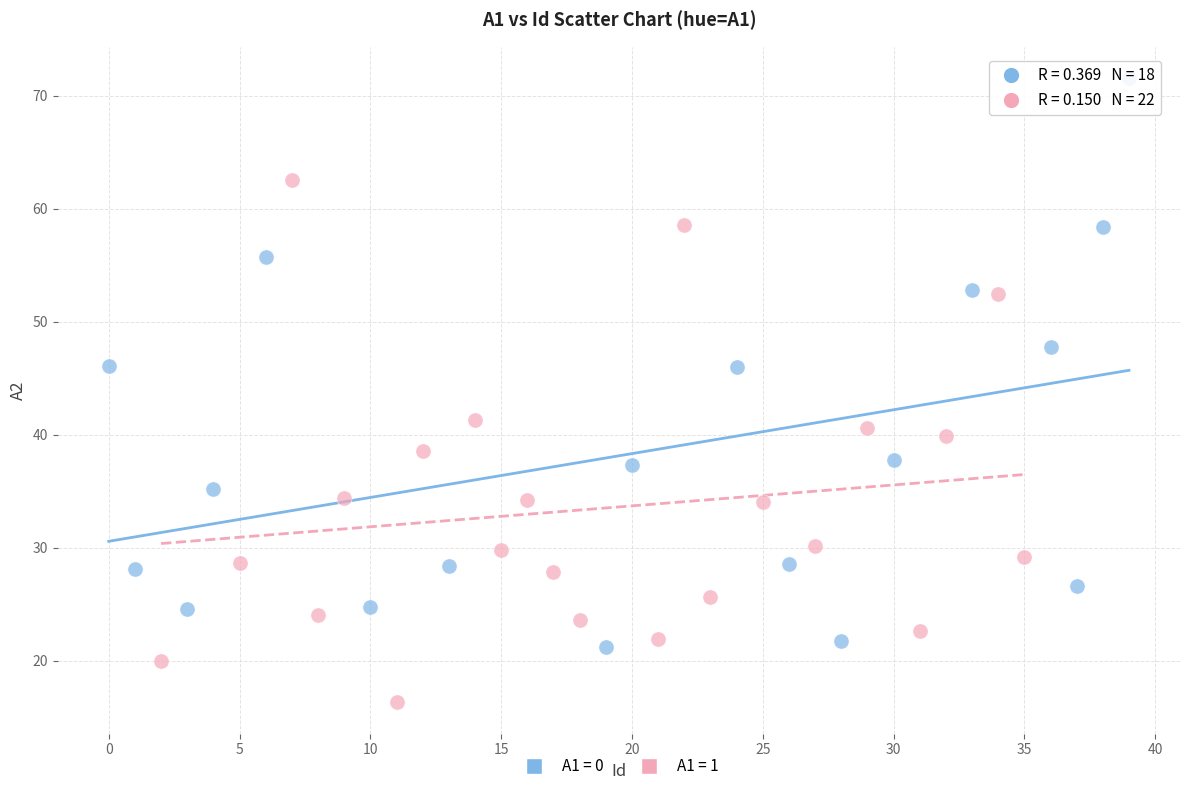

What are all the series names shown in the legend?

A1 = 0, A1 = 1